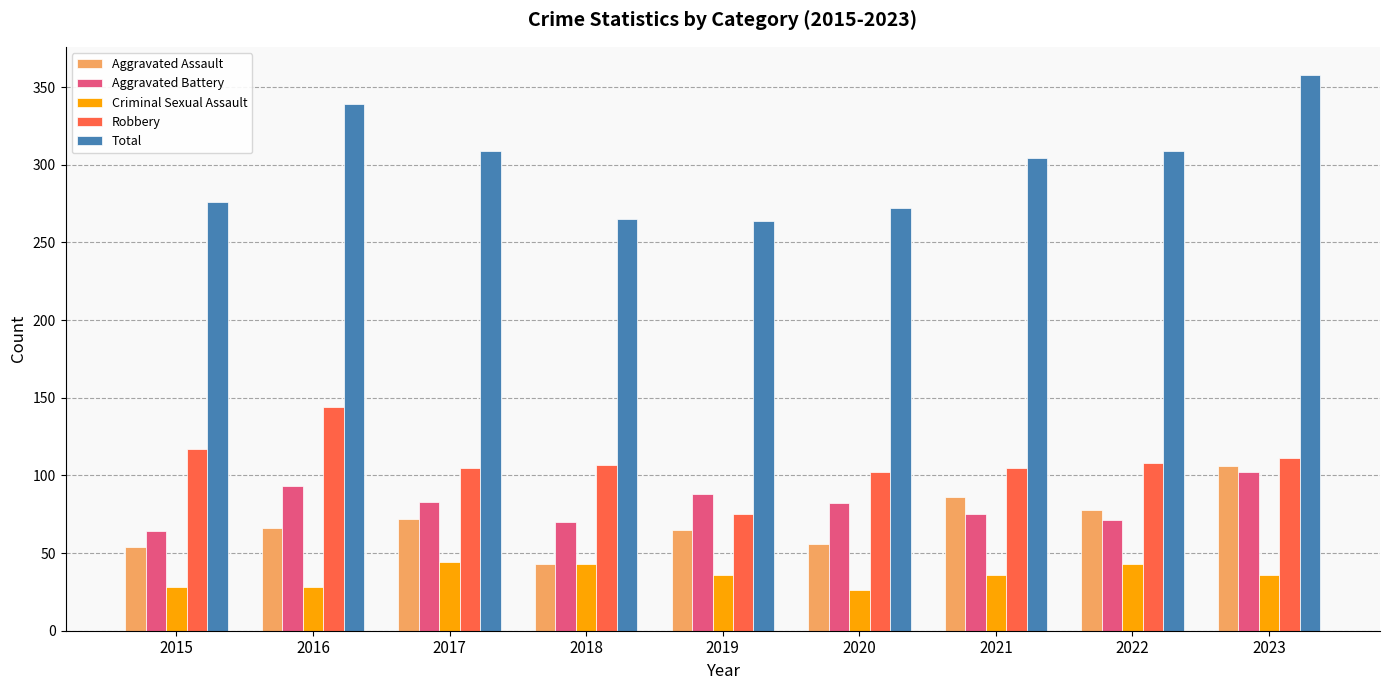

Which series has the largest total across all categories?

Total